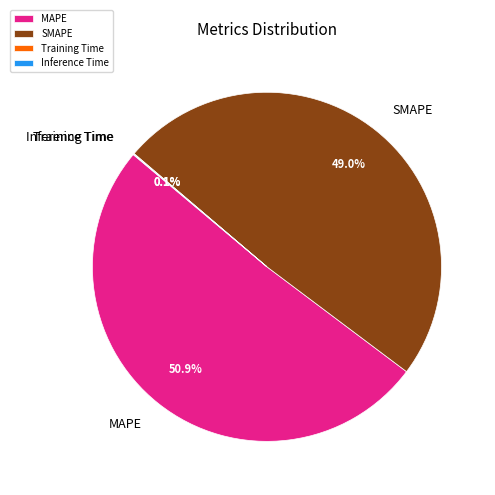

Which category accounts for the majority?

MAPE